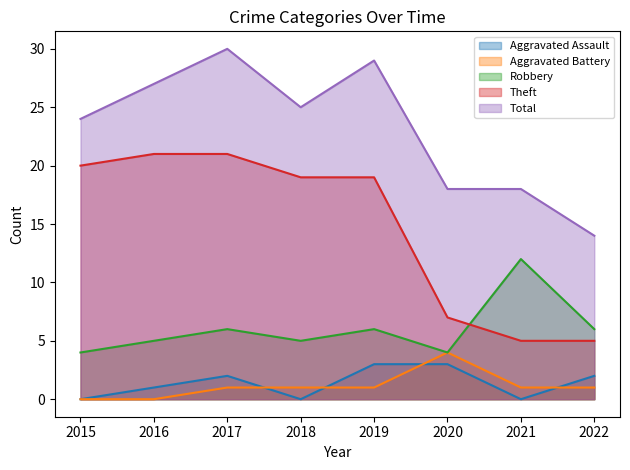

The Theft series shows 19 at 2019. True or false?

True